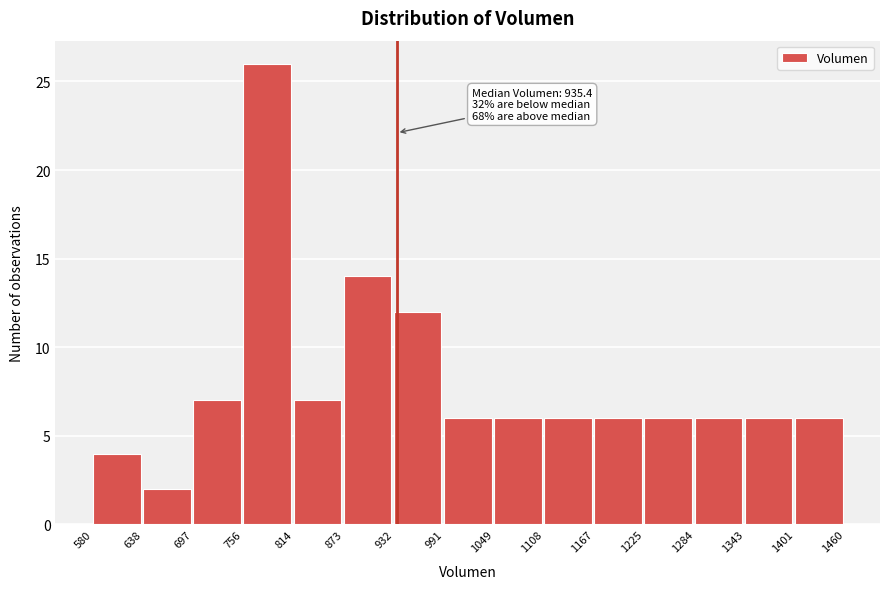

Over which range of the x-axis is the bar tallest?

756 to 814